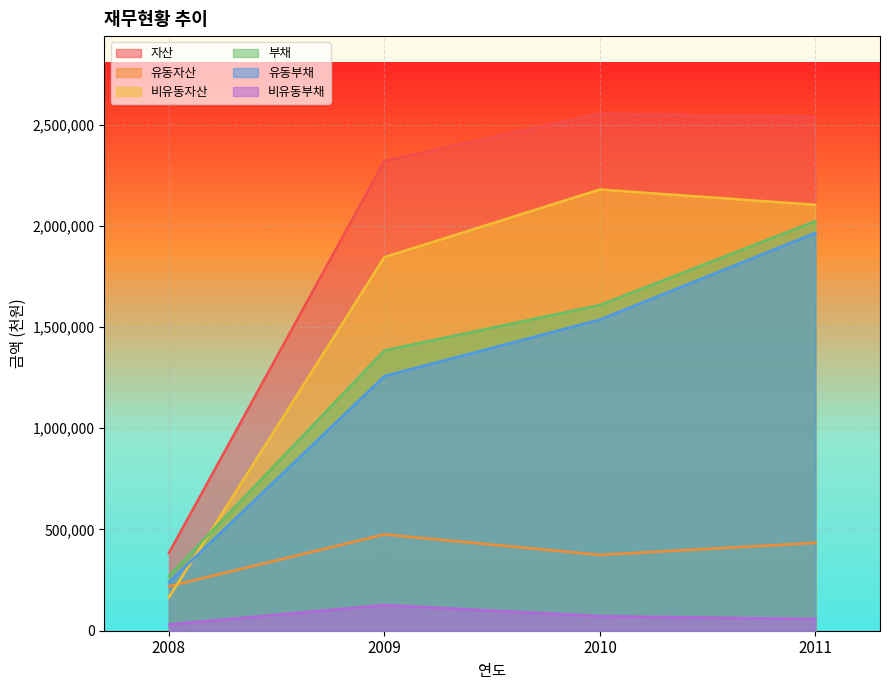

Reading left to right, extract all data points from this chart.

자산: 2008=384226	2009=2320371	2010=2553505	2011=2537071
유동자산: 2008=219349	2009=475612	2010=374610	2011=433793
비유동자산: 2008=164877	2009=1844759	2010=2178895	2011=2103278
부채: 2008=270149	2009=1383984	2010=1608171	2011=2022829
유동부채: 2008=239384	2009=1257278	2010=1536263	2011=1964759
비유동부채: 2008=30765	2009=126706	2010=71908	2011=58070